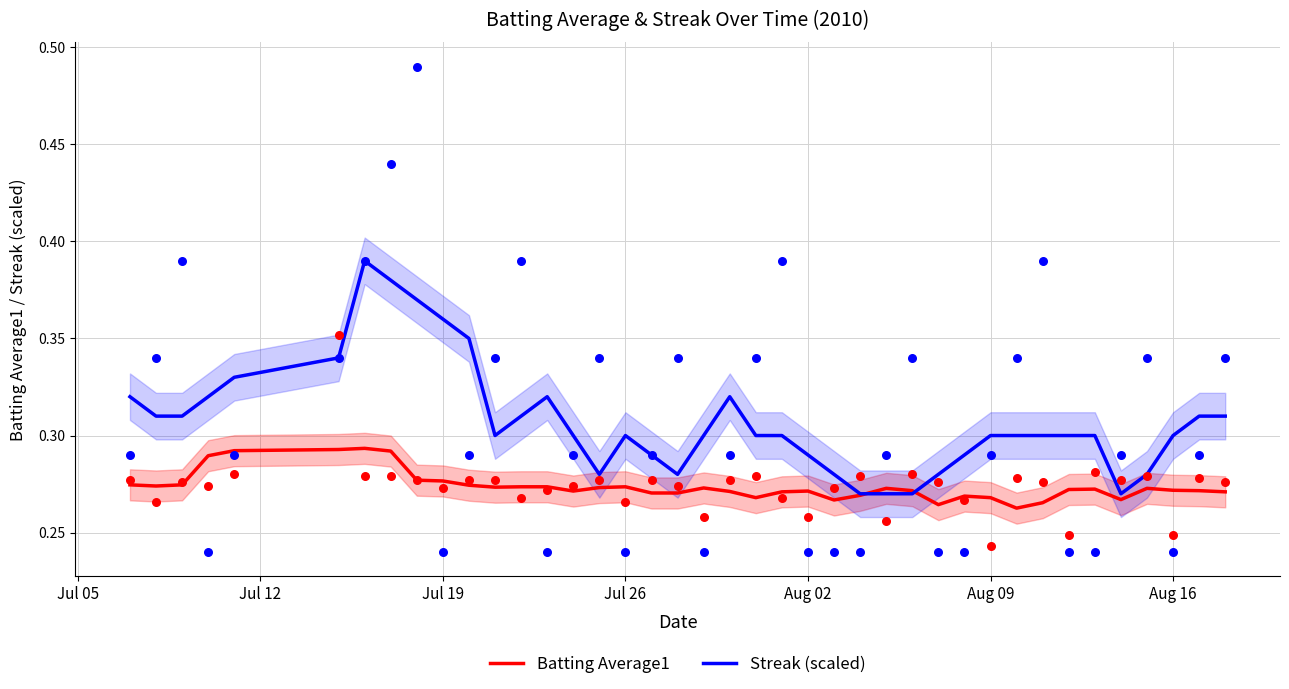

Which series contains the lowest Y value?

Batting Average1